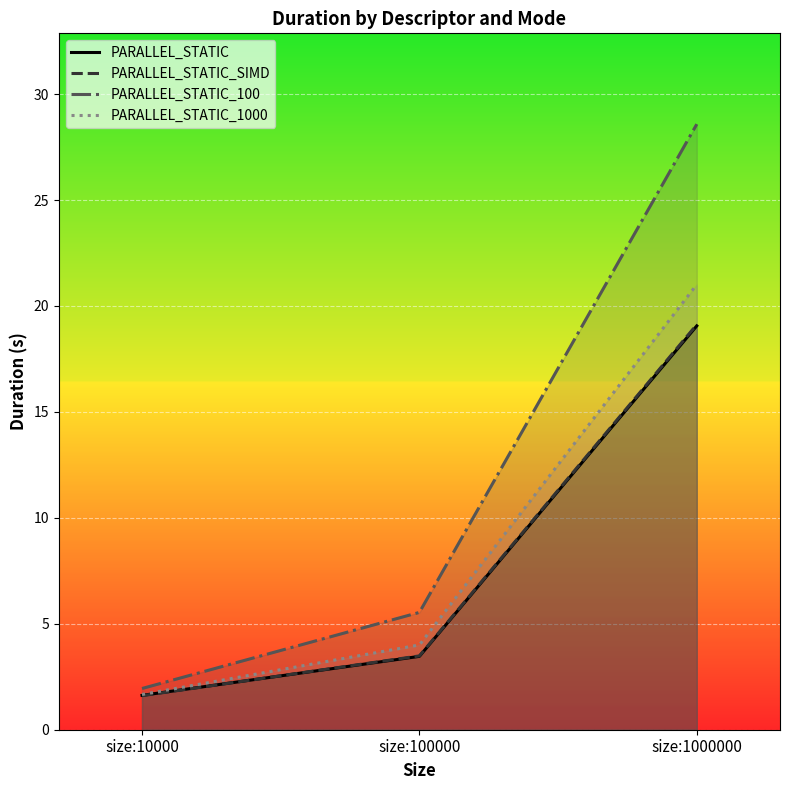

What is the value of the PARALLEL_STATIC_100 point at the 1st from the left?

1.9